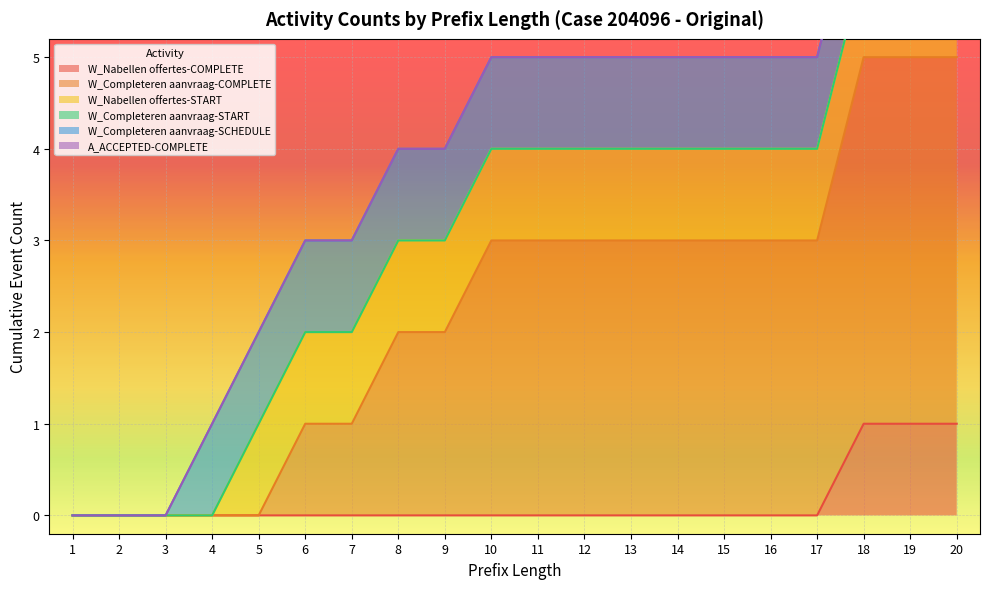

What are all the series names shown in the legend?

W_Nabellen offertes-COMPLETE, W_Completeren aanvraag-COMPLETE, W_Nabellen offertes-START, W_Completeren aanvraag-START, W_Completeren aanvraag-SCHEDULE, A_ACCEPTED-COMPLETE